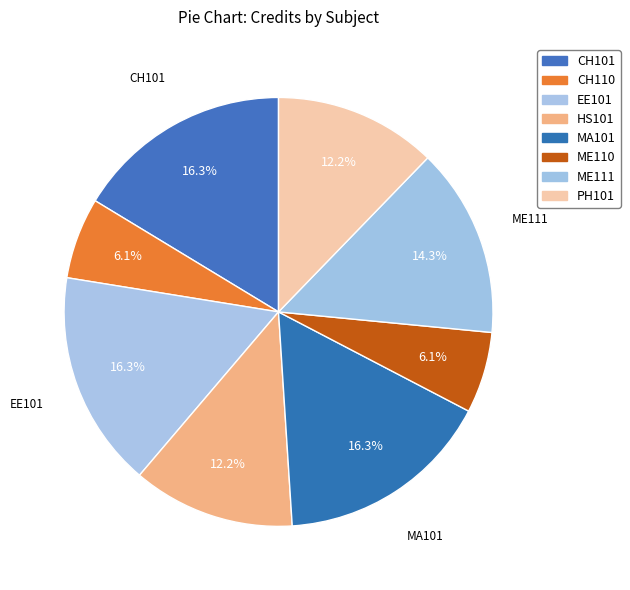

Do CH101 and MA101 together represent more than half of the pie?

No